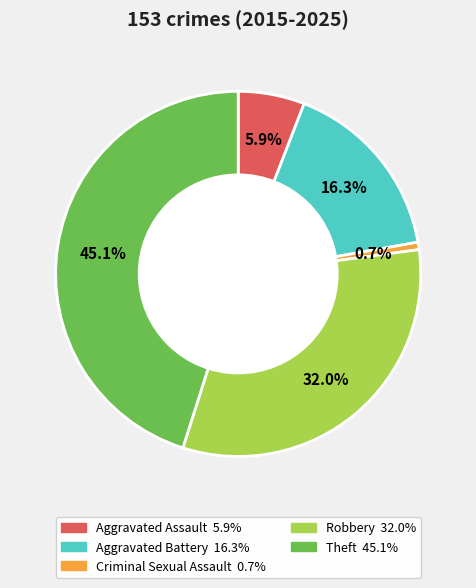

Is it true that Criminal Sexual Assault is 1% of the pie?

True